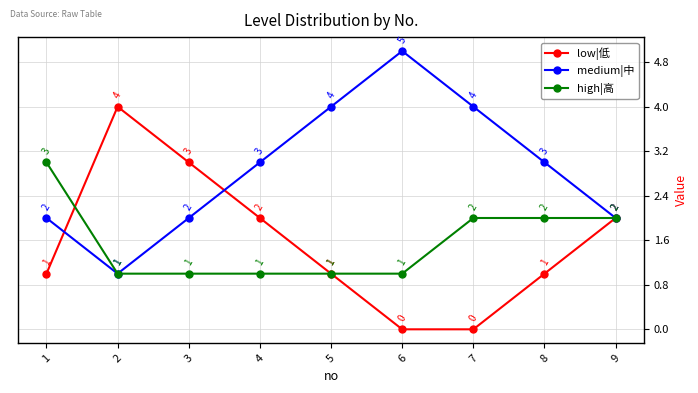

True or false: high|高 has a value of 3 at 1.

True